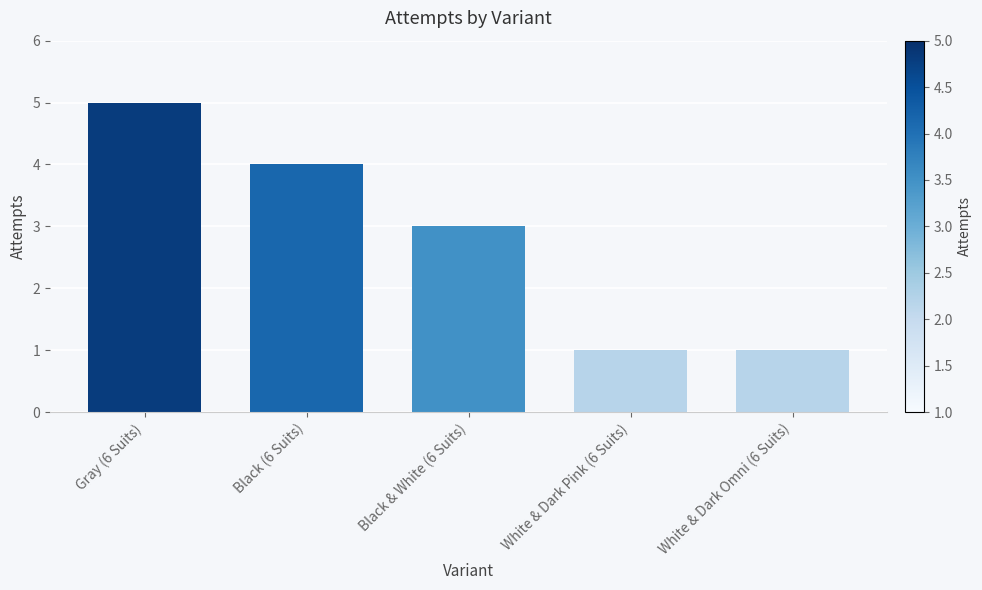

Reading right to left, transcribe all the data shown in this chart.

White & Dark Omni (6 Suits)=1	White & Dark Pink (6 Suits)=1	Black & White (6 Suits)=3	Black (6 Suits)=4	Gray (6 Suits)=5